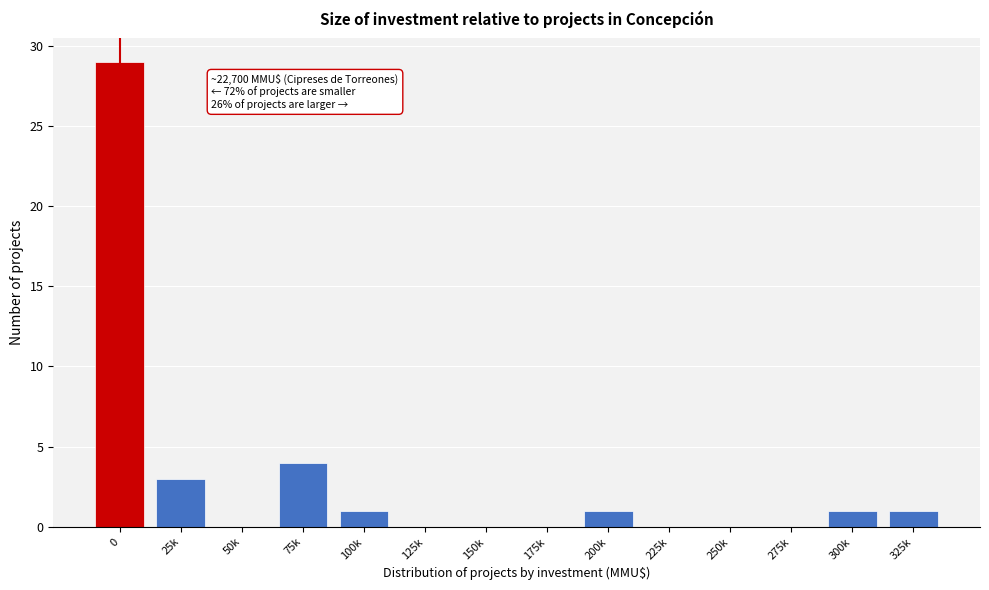

At which label is the value closest to 14?

75k